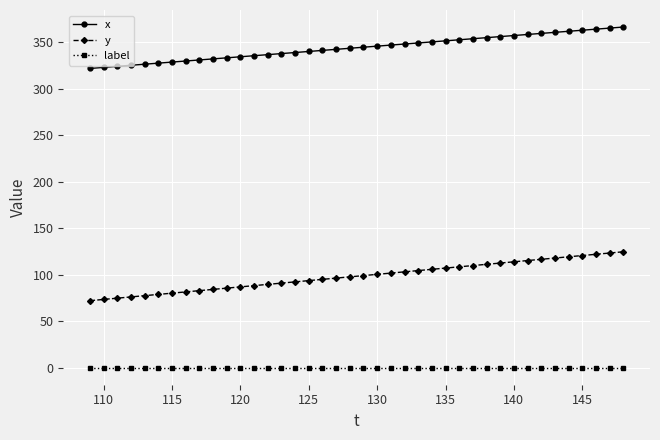

What is the difference between the second highest and second lowest values in the x series?

42.3